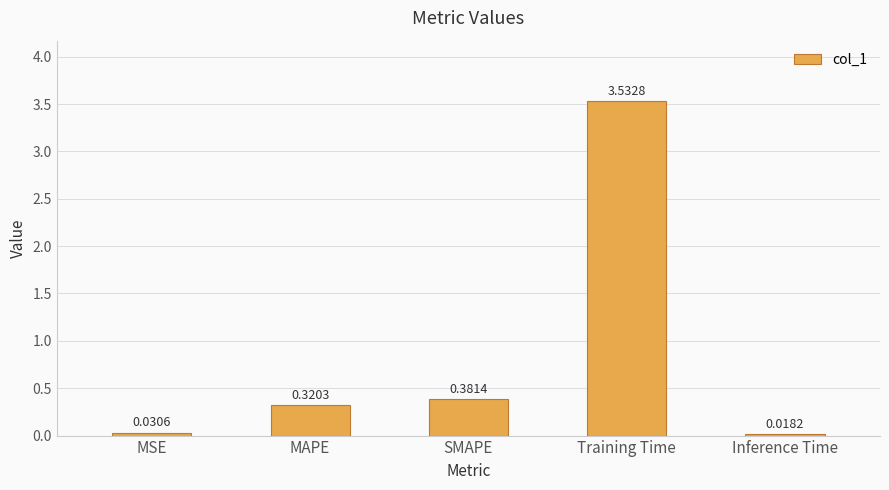

Between SMAPE and Inference Time, which is larger?

SMAPE